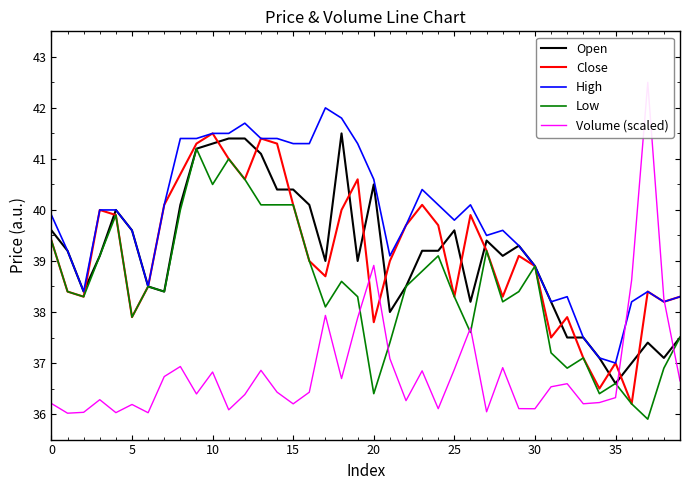

What is the value of the High point at the 35th from the left?

37.1